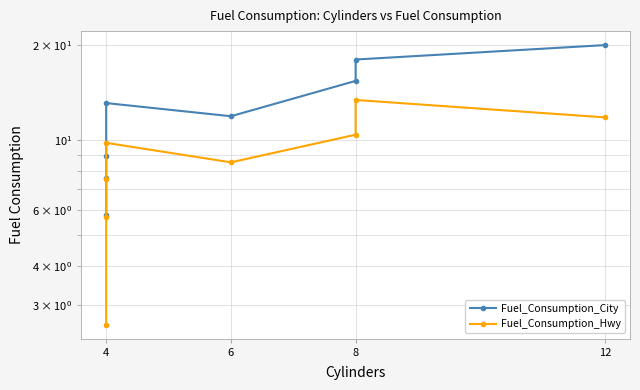

What is the value of the Fuel_Consumption_Hwy point at the 1st from the left?

2.6